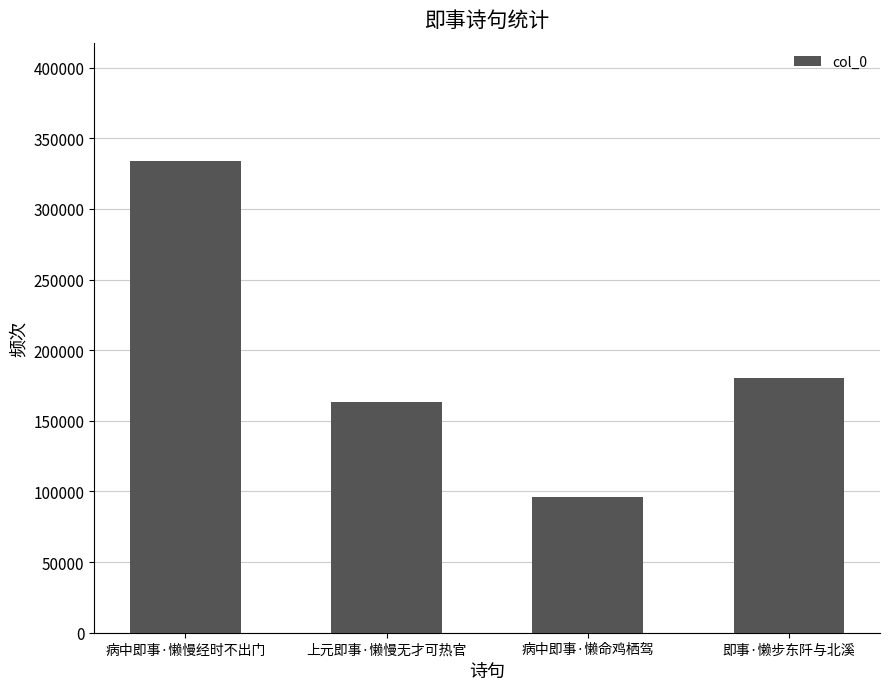

Which has a higher value, 病中即事·懒慢经时不出门 or 即事·懒步东阡与北溪?

病中即事·懒慢经时不出门